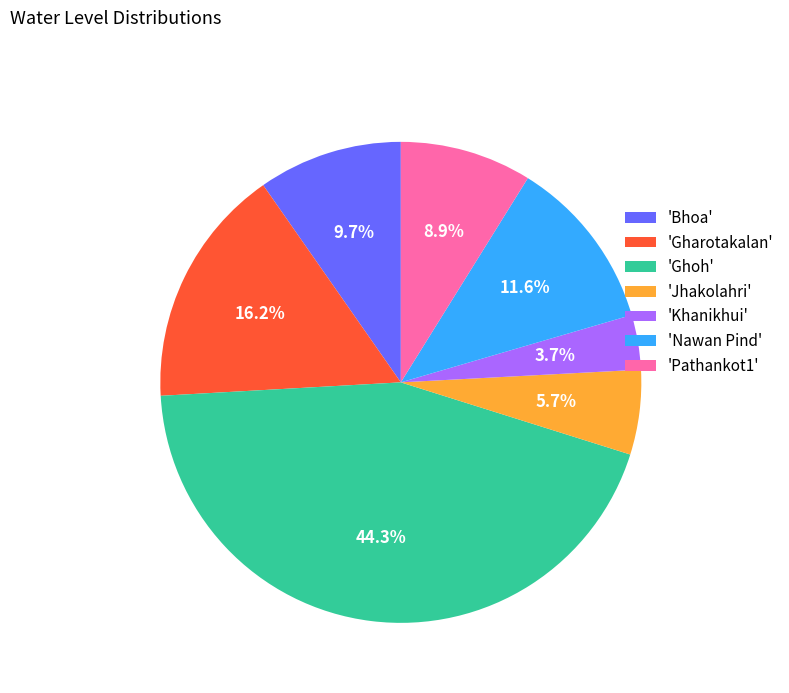

Is there a majority slice in this chart?

No